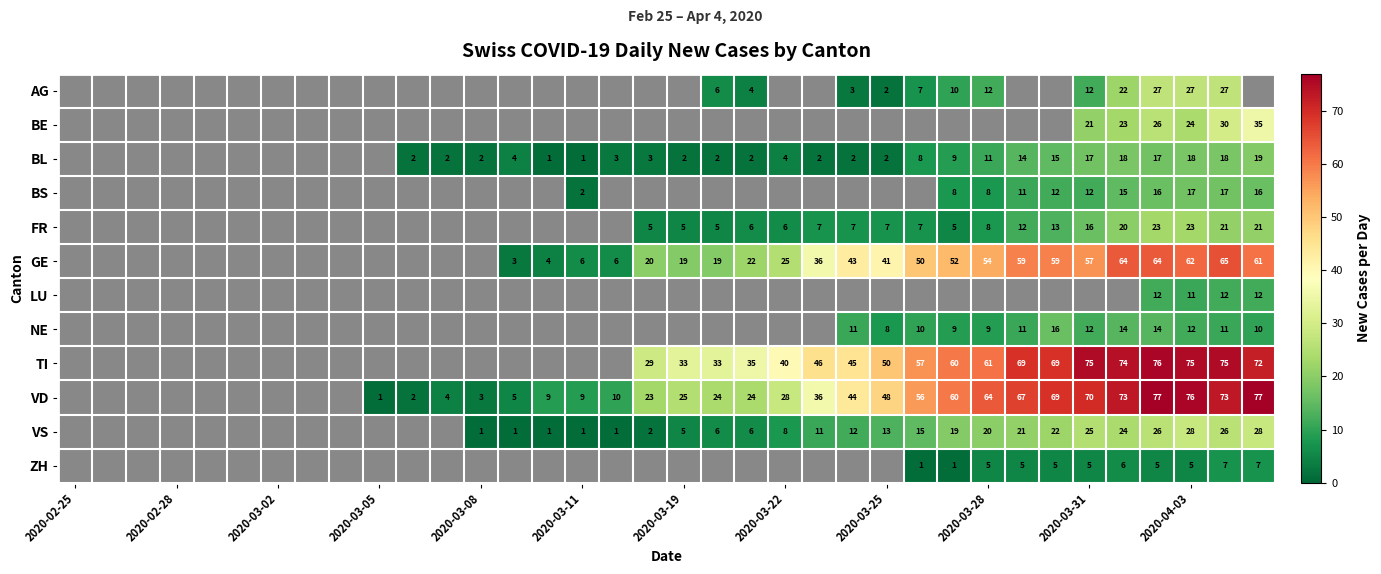

At 2020-04-03, list the series in order from largest to smallest.

VD, TI, GE, VS, AG, BE, FR, BL, BS, NE, LU, ZH